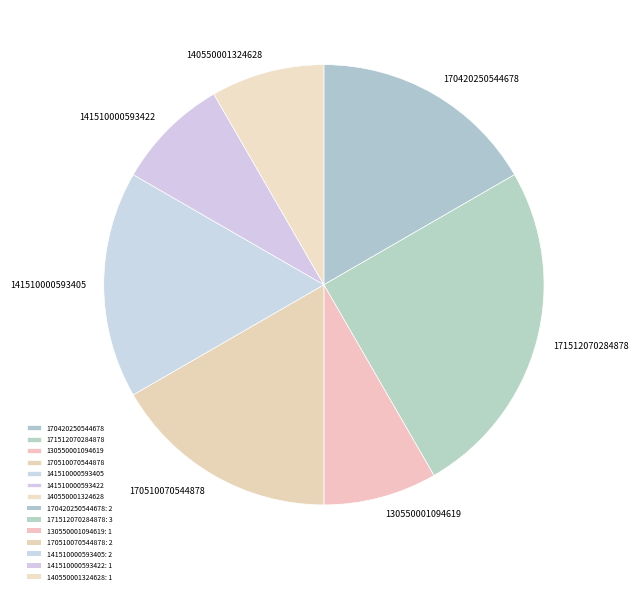

Which has a higher value, 130550001094619 or 170510070544878?

170510070544878